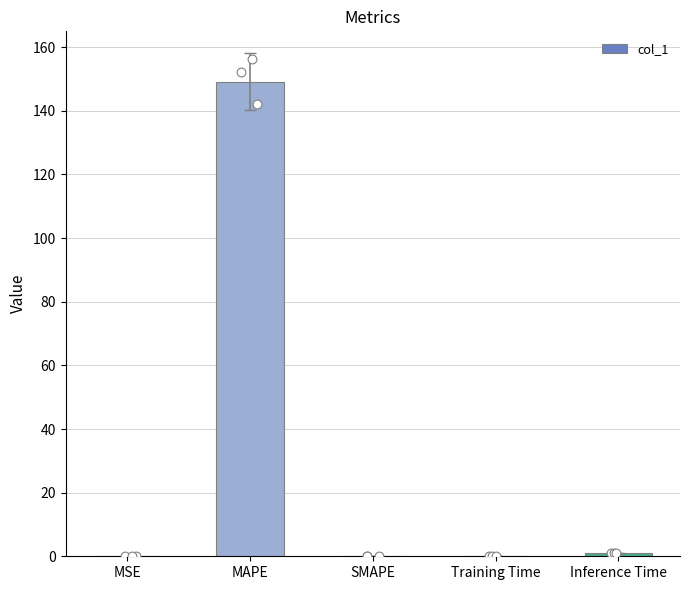

Which has a higher value, MAPE or MSE?

MAPE